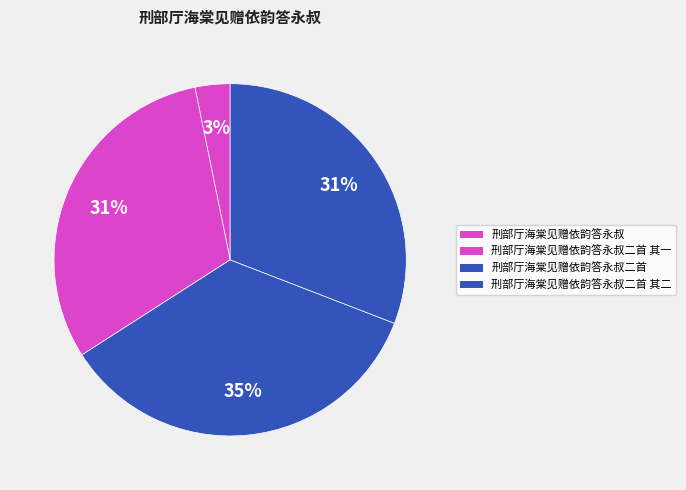

To the nearest percent, what is the difference between the largest and smallest slice percentages?

32%